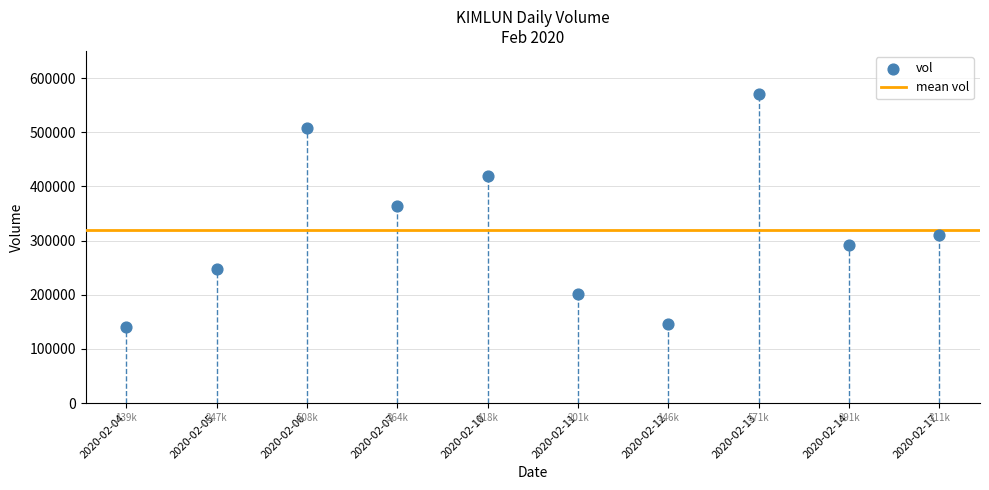

What is the average Y value?

320060